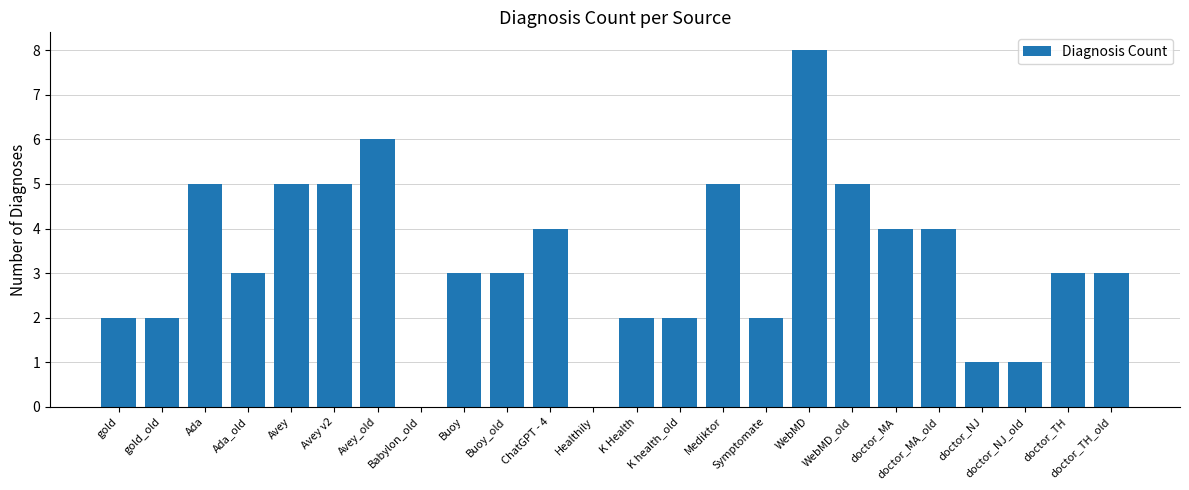

What is the sum of the values at gold and Ada?

7